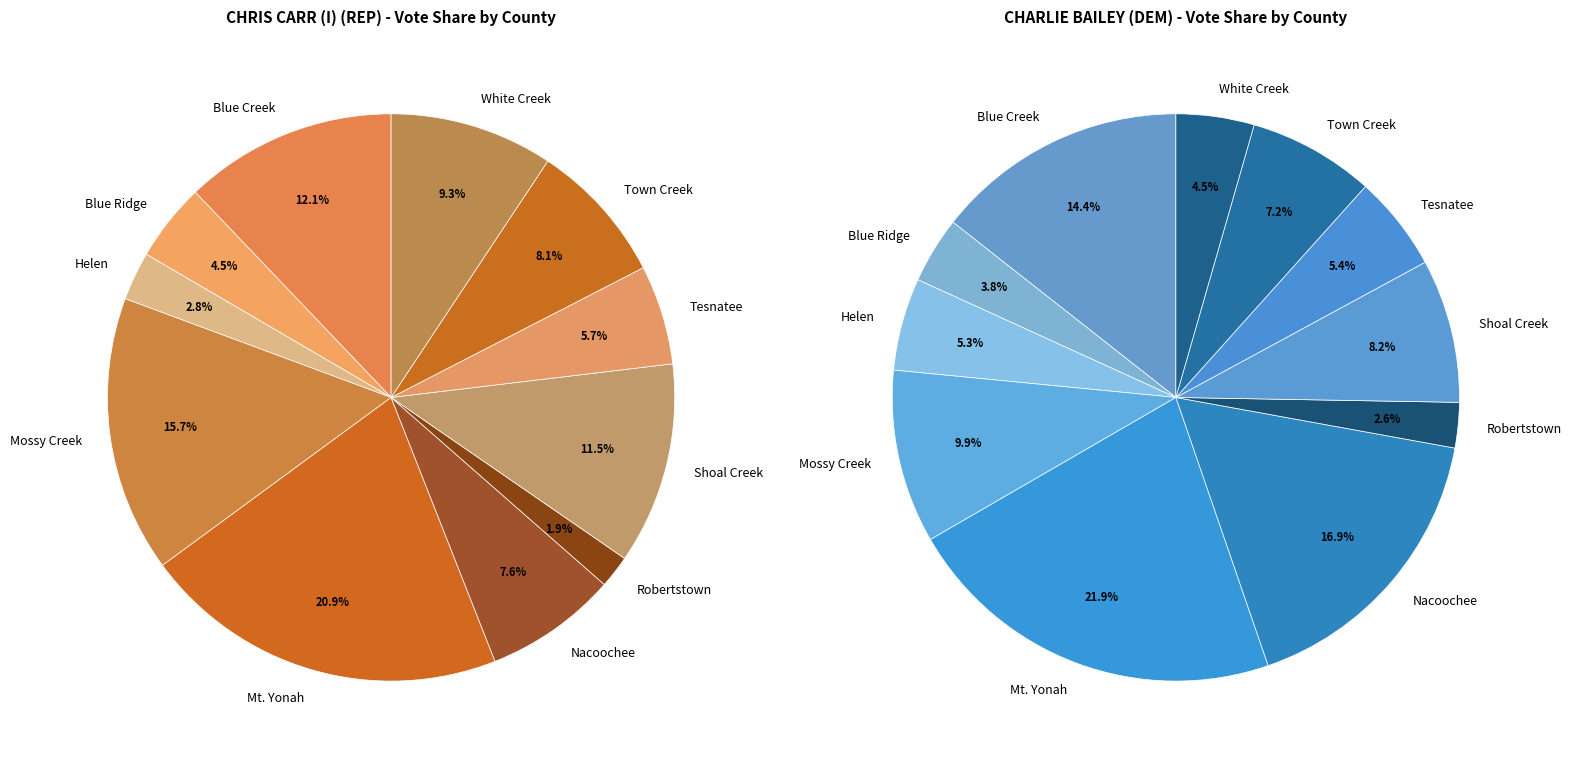

What is the largest slice in the pie chart?

Mt. Yonah